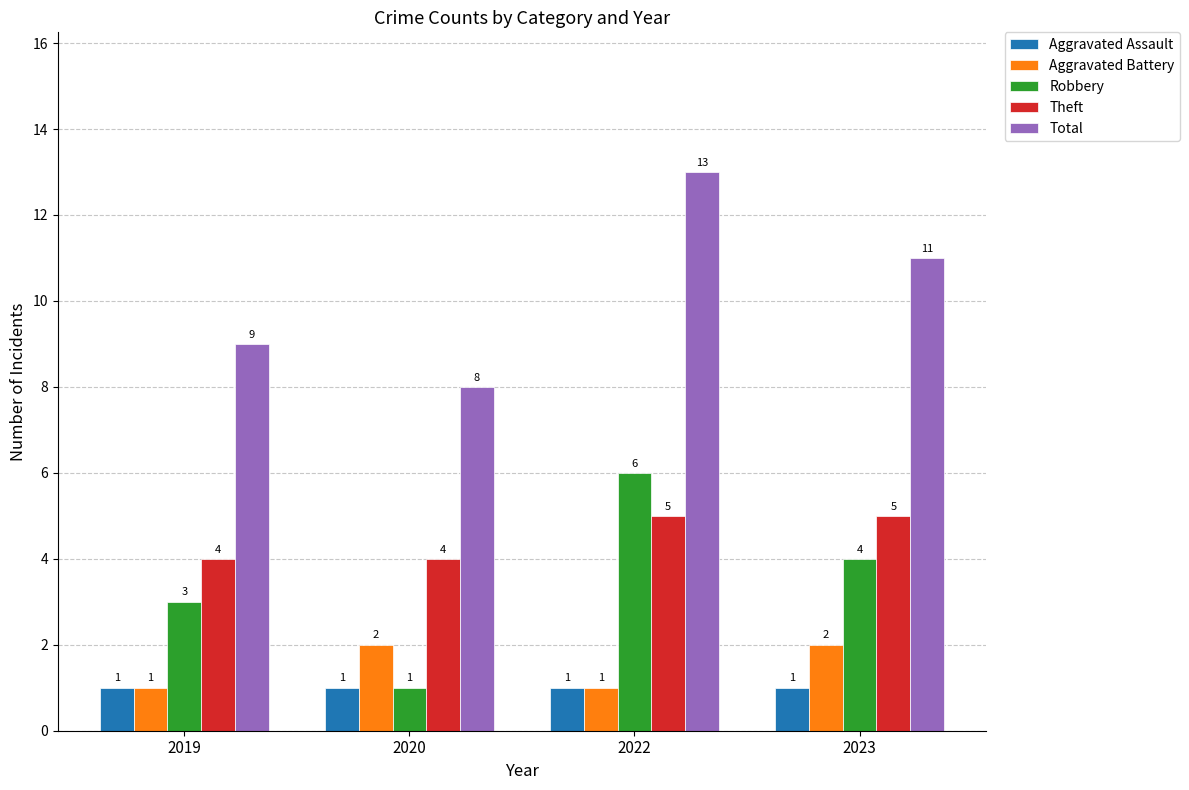

How many Aggravated Battery values are between 1 and 2?

4